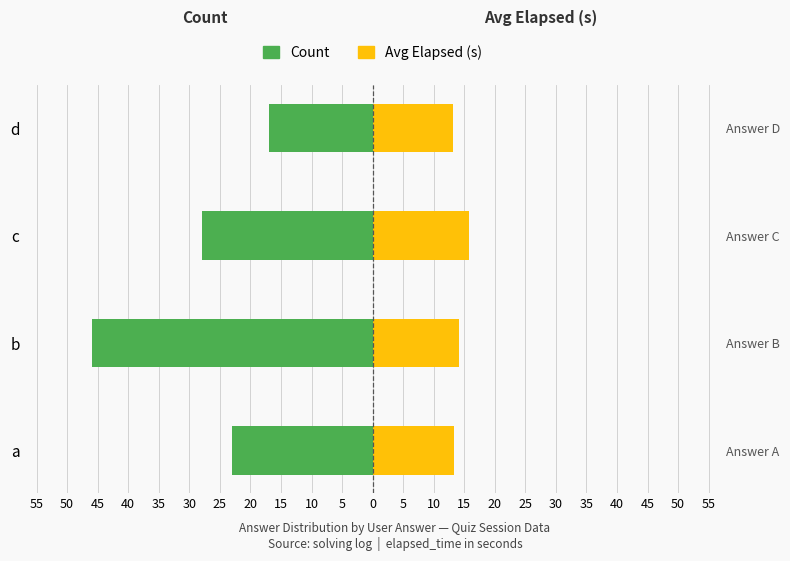

What are all the series names shown in the legend?

Count (left), Avg Elapsed s (right)